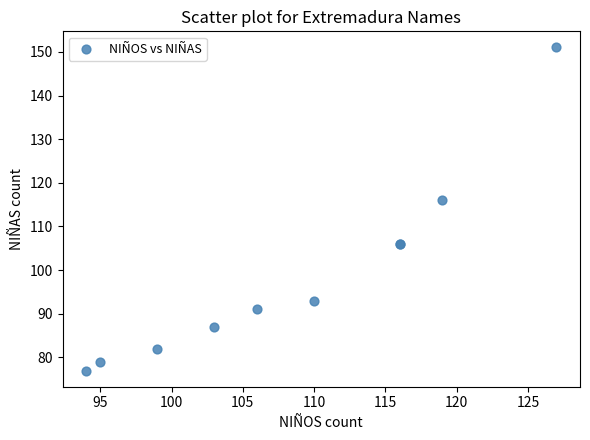

What Y value in the scatter plot is closest to 114?

116